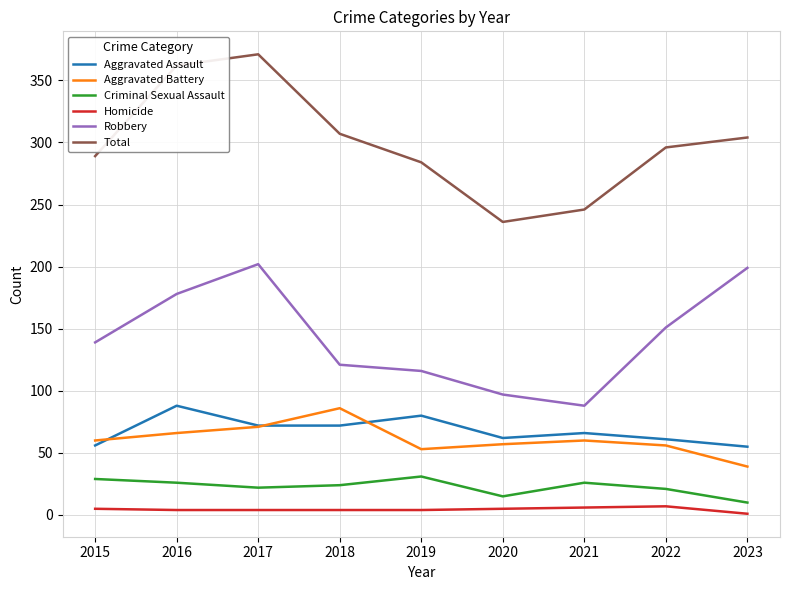

At 2019, list the series in order from largest to smallest.

Total, Robbery, Aggravated Assault, Aggravated Battery, Criminal Sexual Assault, Homicide